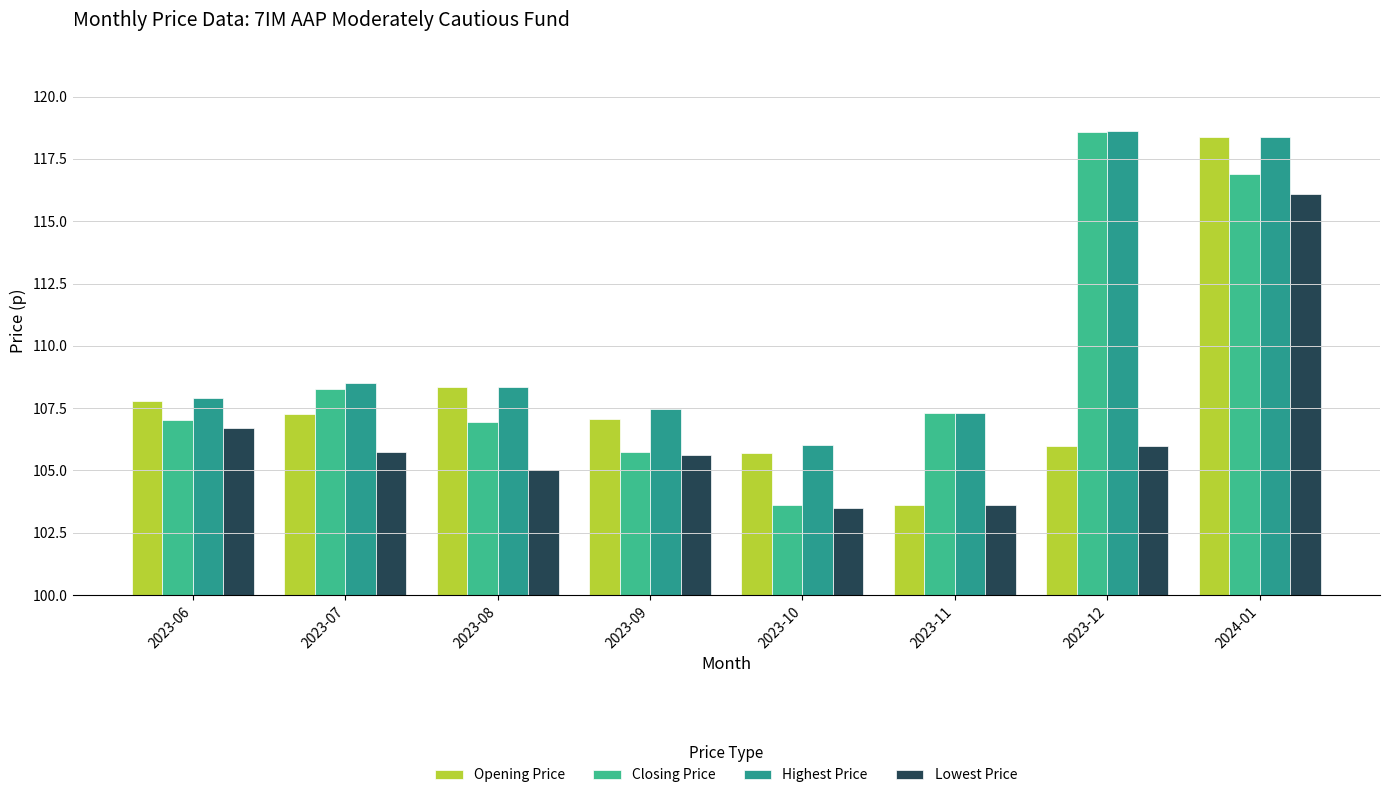

What is the difference between the maximum and minimum values in the Highest Price series?

12.6